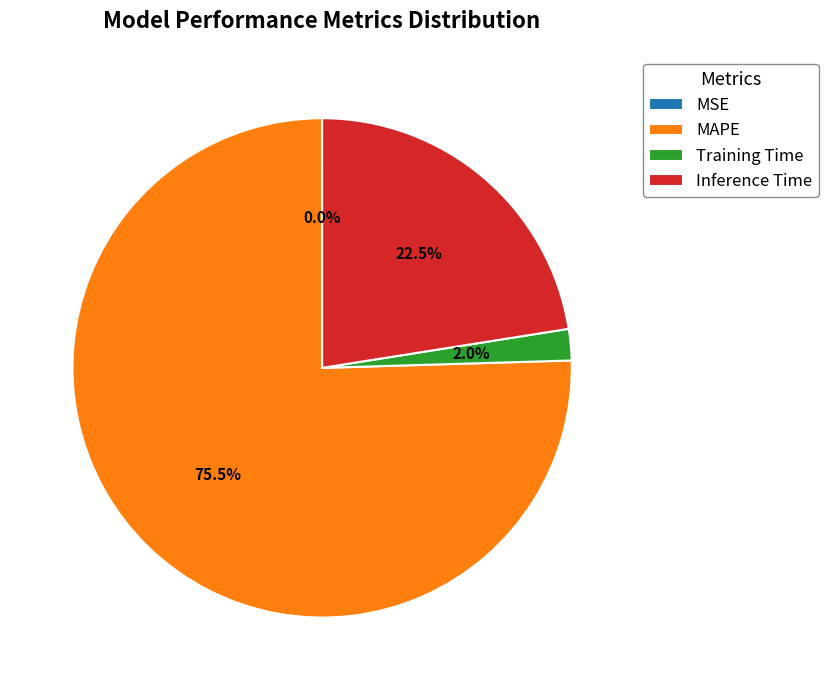

Is there any slice that represents more than half of the pie?

Yes